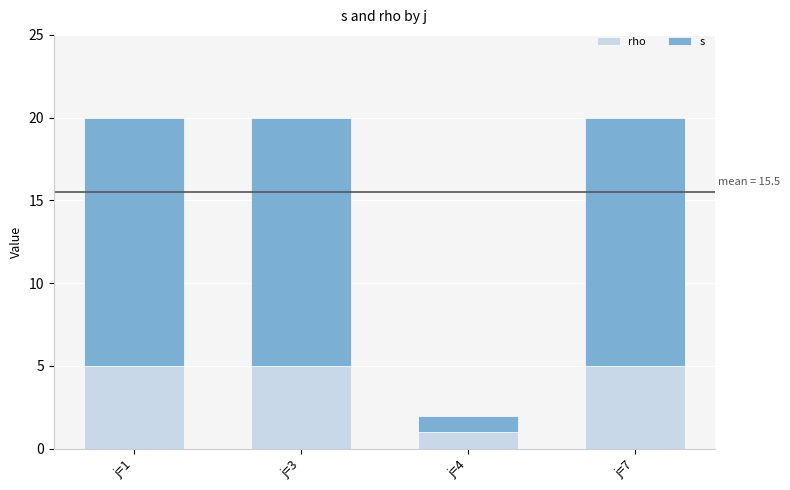

How many bars are there in total?

4